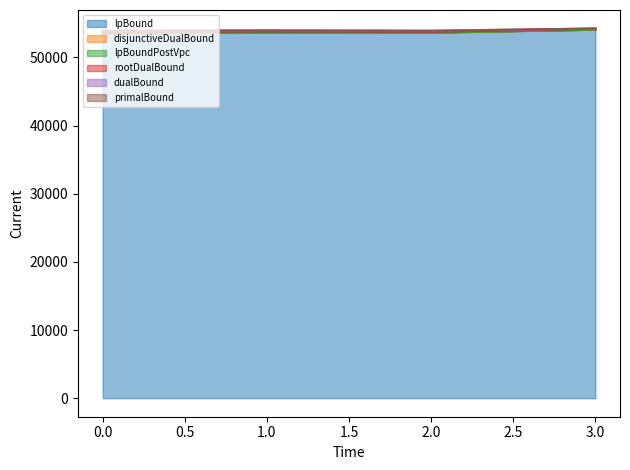

Reading left to right, transcribe all the data shown in this chart.

lpBound: 0=53555.0	1=53620.0	2=53640.0	3=54080.0
disjunctiveDualBound: 0=53575.0	1=53640.0	2=53650.0	3=54090.0
lpBoundPostVpc: 0=53575.0	1=53640.0	2=53650.0	3=54090.0
rootDualBound: 0=53721.8	1=53825.0	2=53771.4	3=54211.0
dualBound: 0=53905.0	1=53960.0	2=53910.0	3=54240.0
primalBound: 0=53905.0	1=53960.0	2=53910.0	3=54245.0